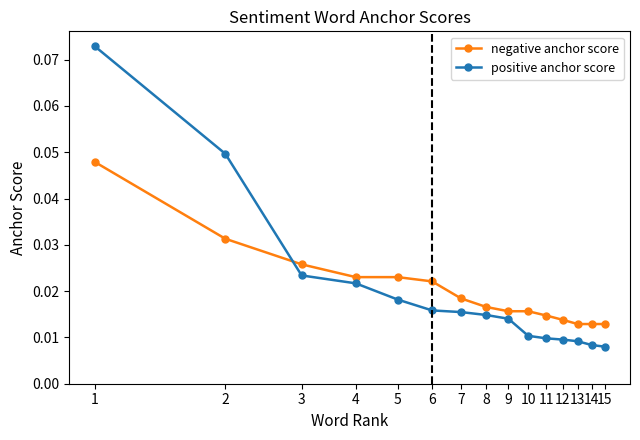

After their last crossing, which series has the higher values: positive anchor score or negative anchor score?

negative anchor score